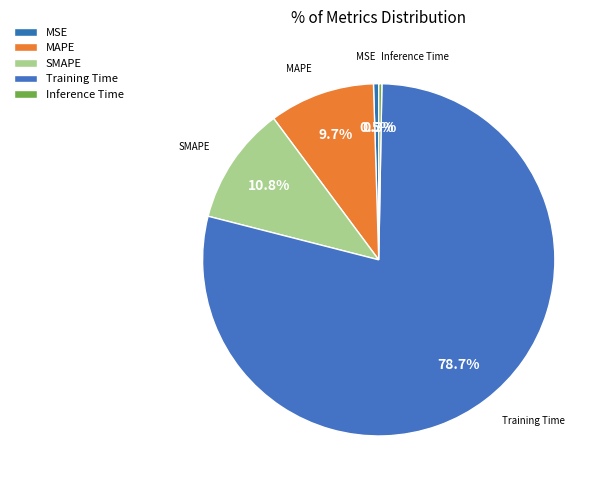

What portion of the pie excludes Training Time?

21.3%